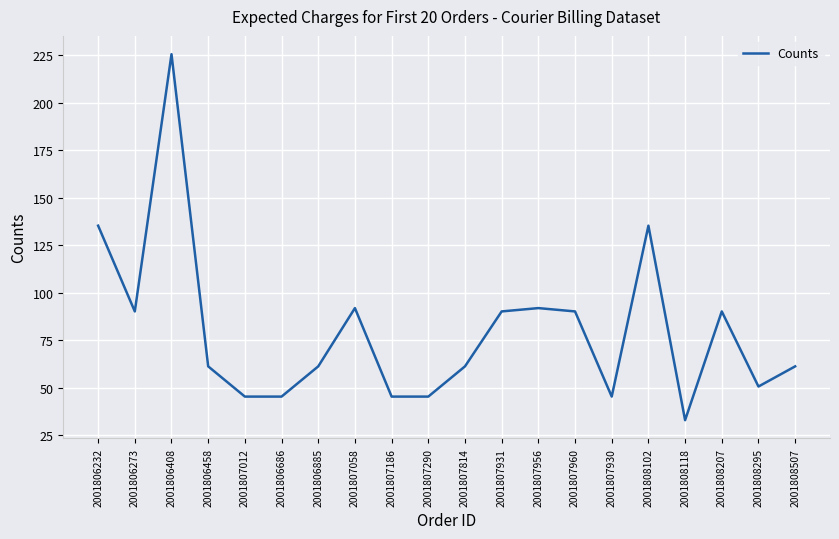

What is the approximate value at 2001807956?

92.0